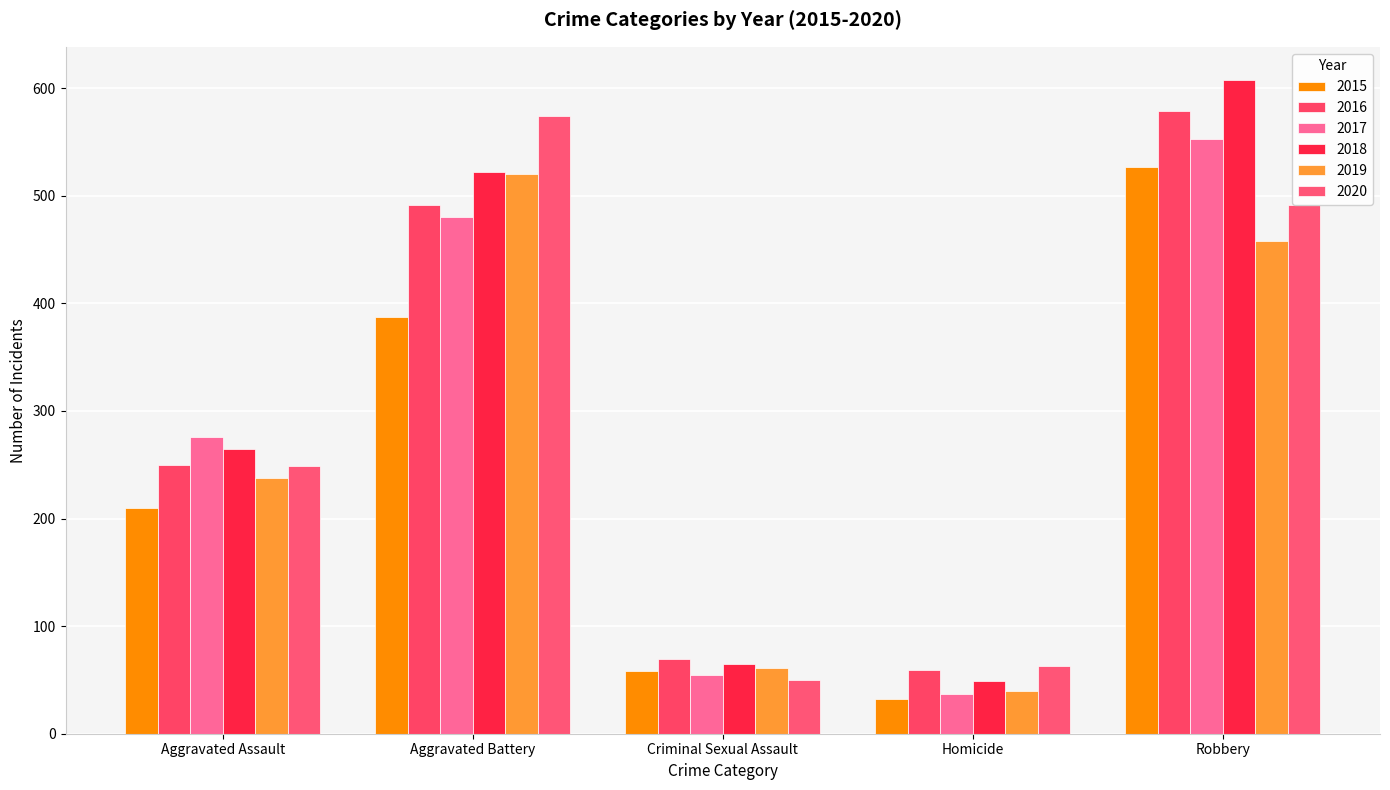

Which series has the largest total across all categories?

2018